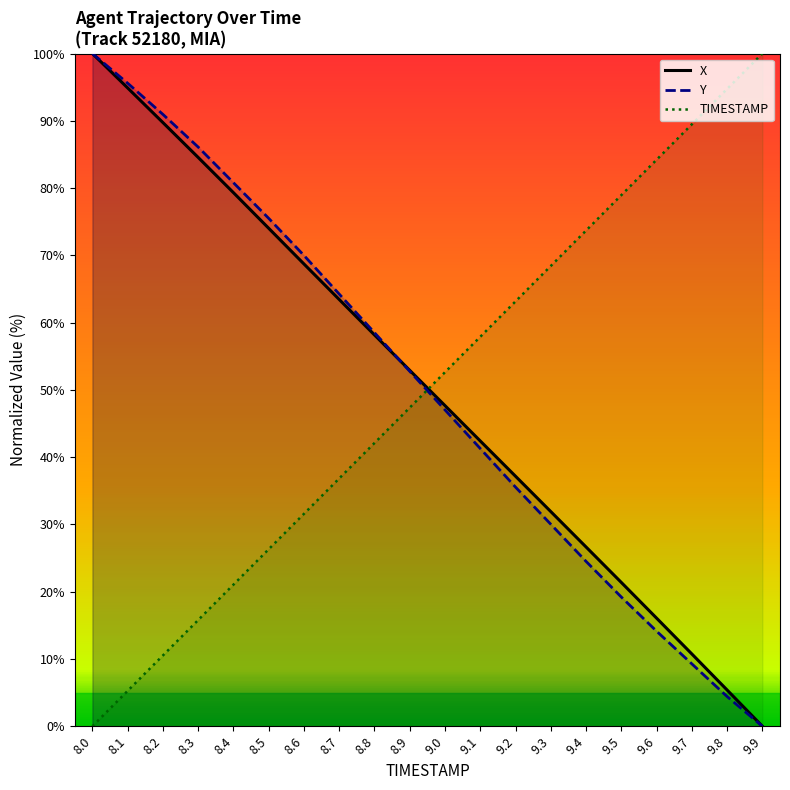

What is the value of the Y point at the 8th from the left?

64.2